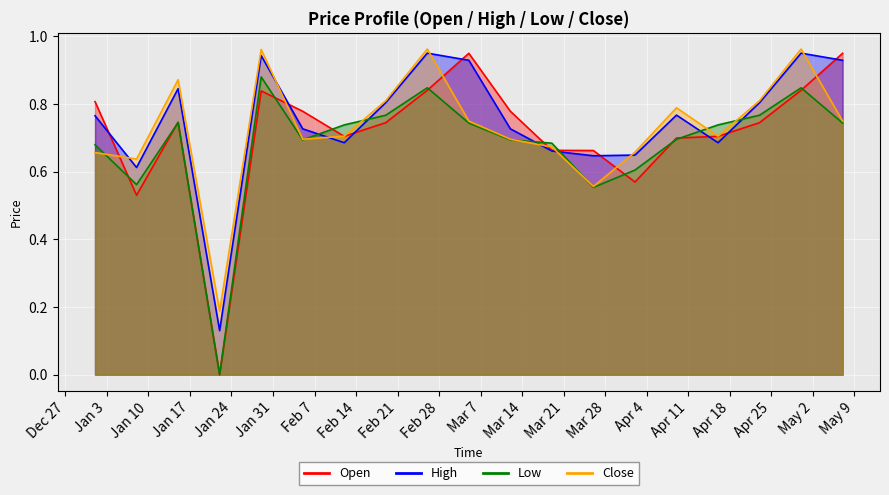

What are all the series names shown in the legend?

Open, High, Low, Close